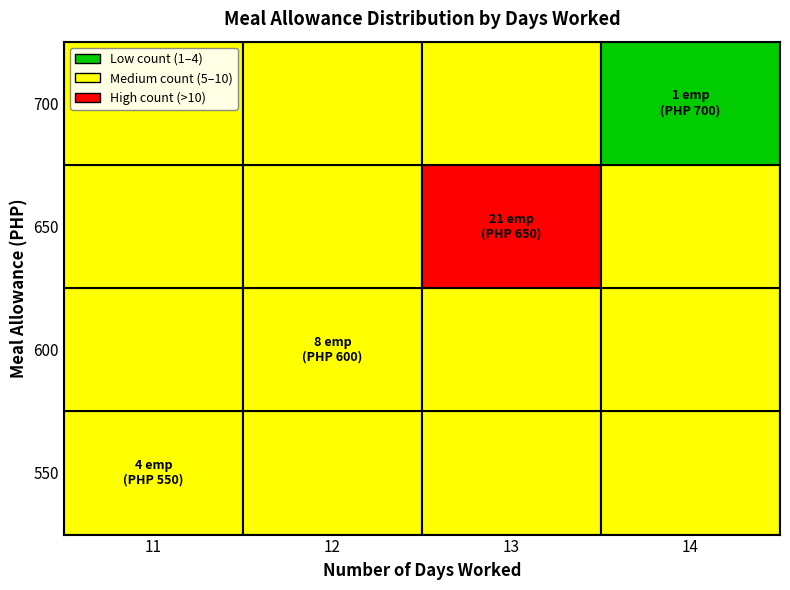

At which label does 13 reach its minimum?

11